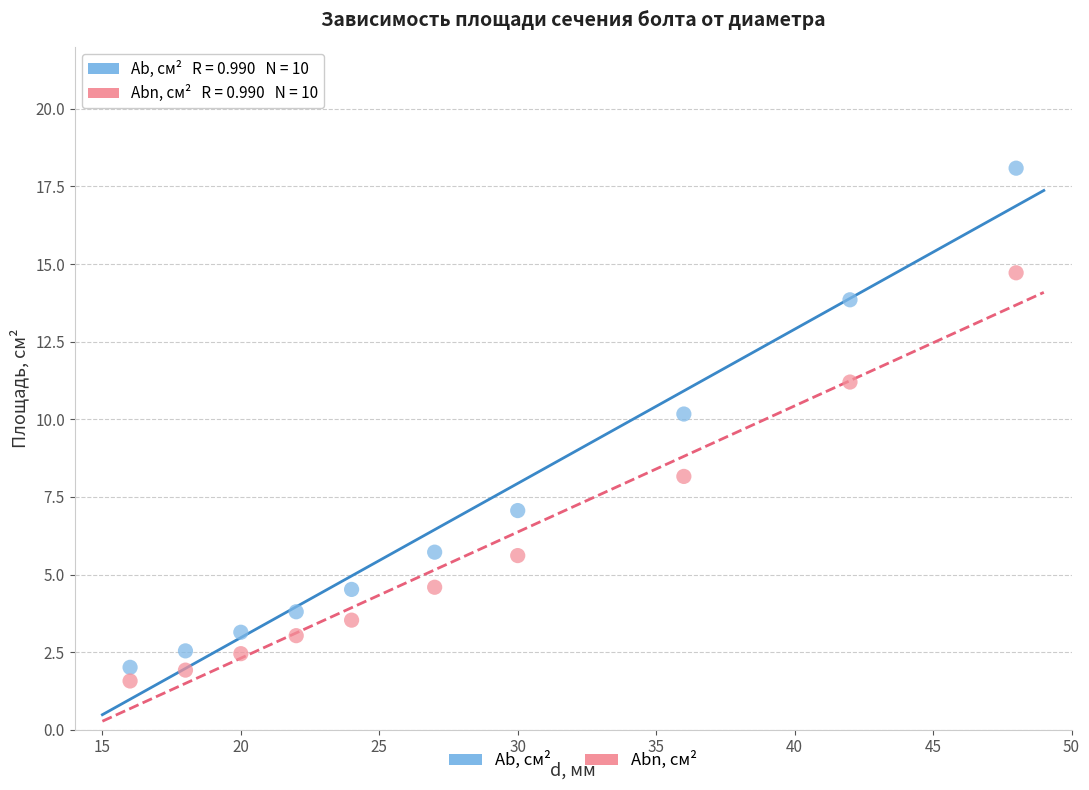

Across all data points, what is the range of X values (max minus min)?

32.0